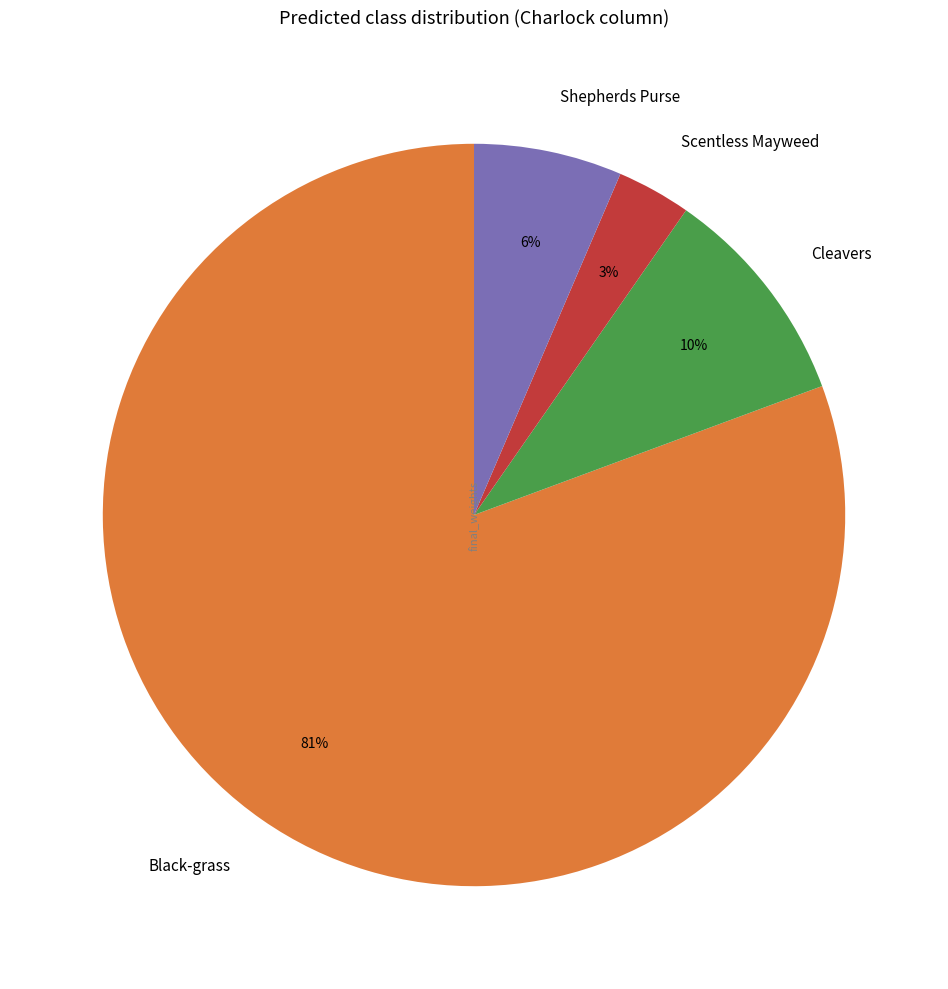

Between Shepherds Purse and Cleavers, which is larger?

Cleavers